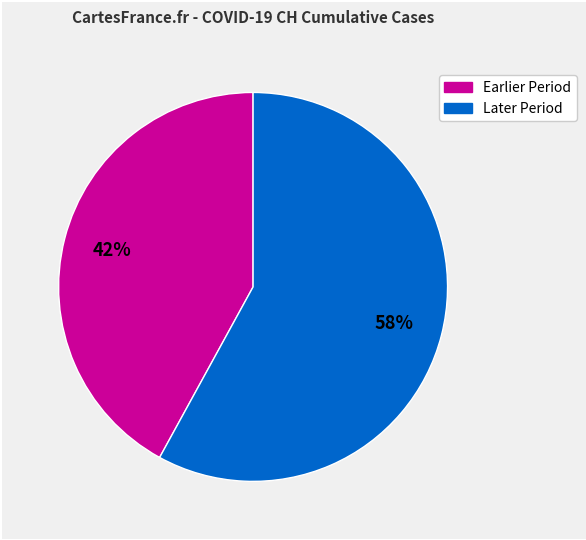

To the nearest percent, what is the average slice percentage?

50%